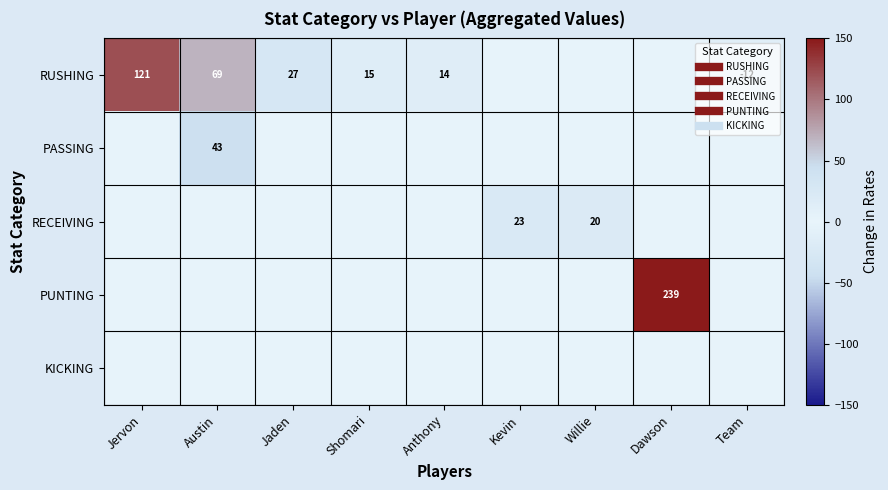

At which category is the sum across all series the highest?

Dawson